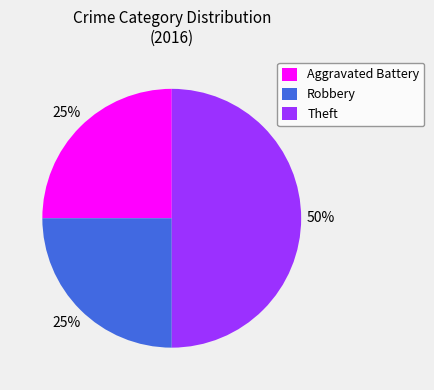

Do Theft and Robbery together represent more than half of the pie?

Yes